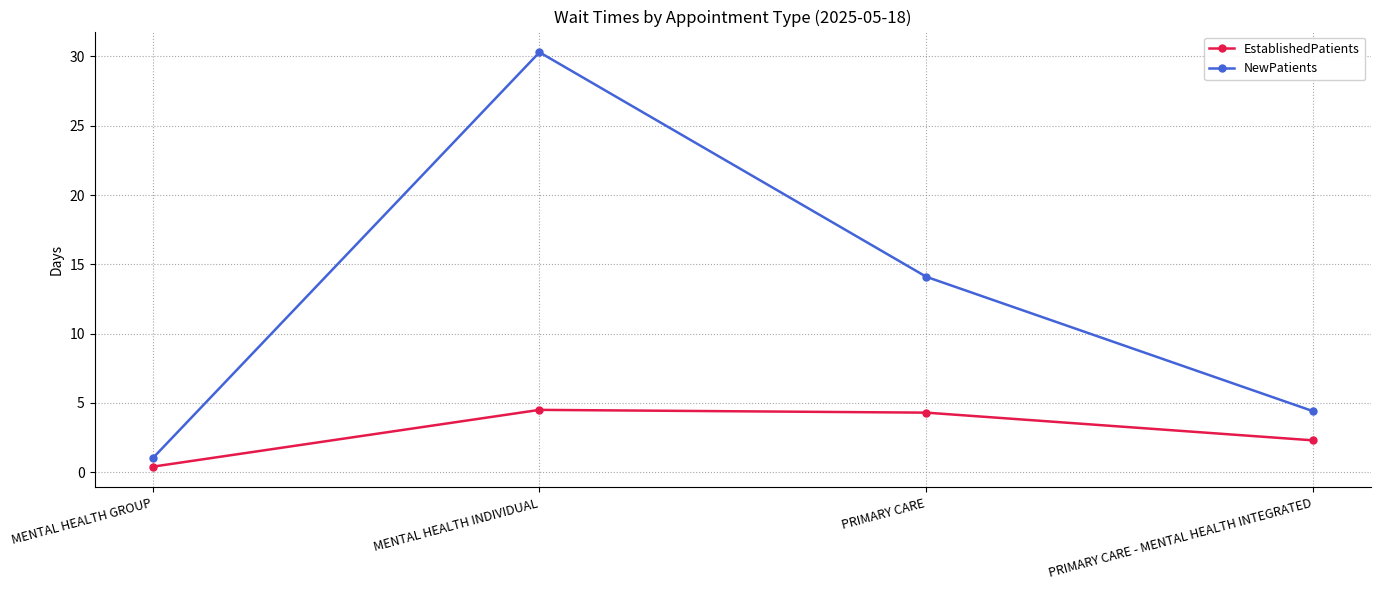

The value of NewPatients at MENTAL HEALTH INDIVIDUAL is 12.5. True or false?

False